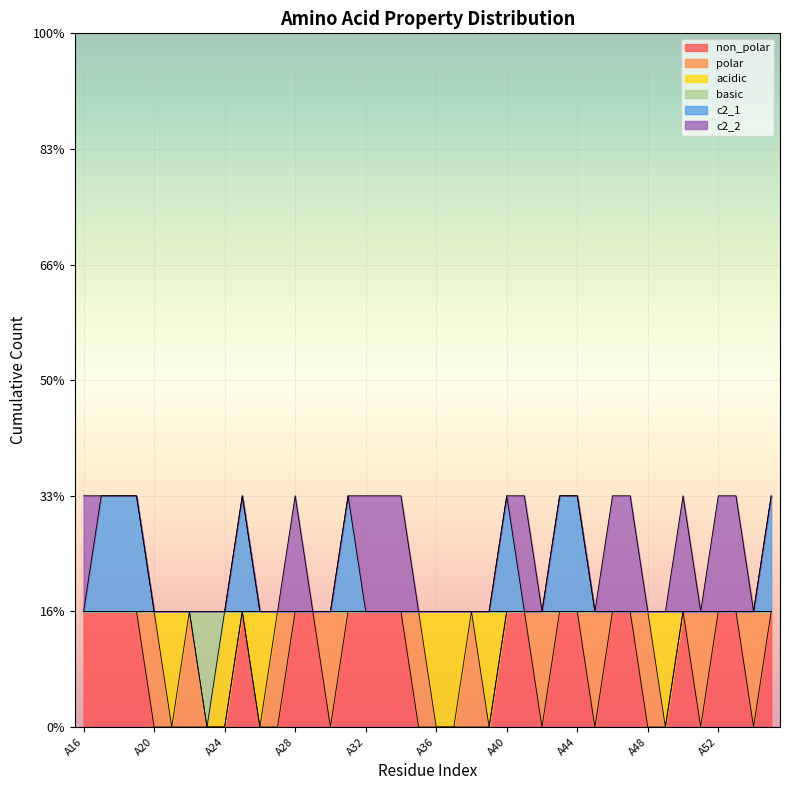

True or false: basic and non_polar cross at least once.

False